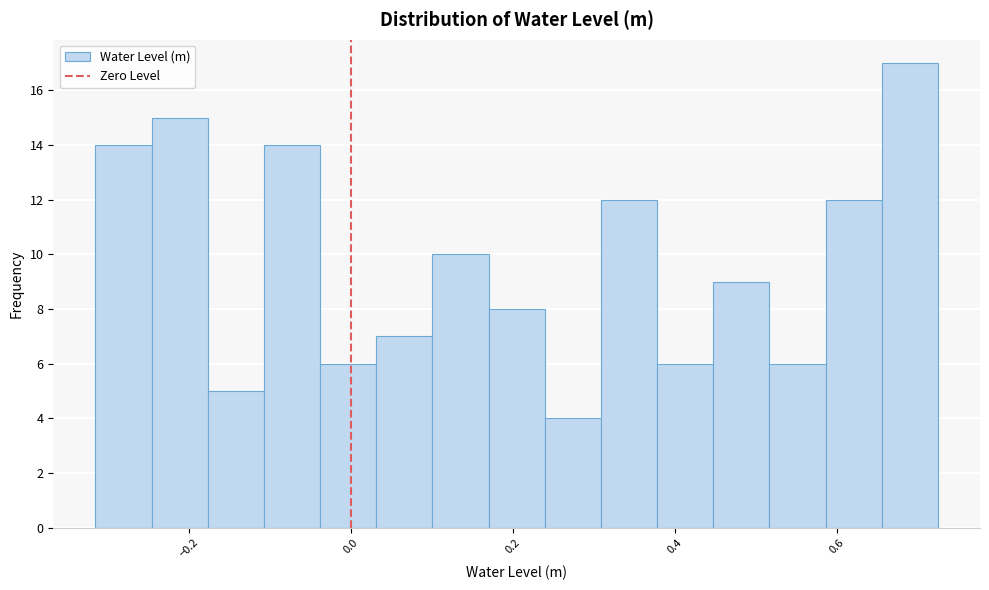

Around what value on the x-axis is the tallest bar? Give the approximate position of its centre, as read against the axis.

0.68